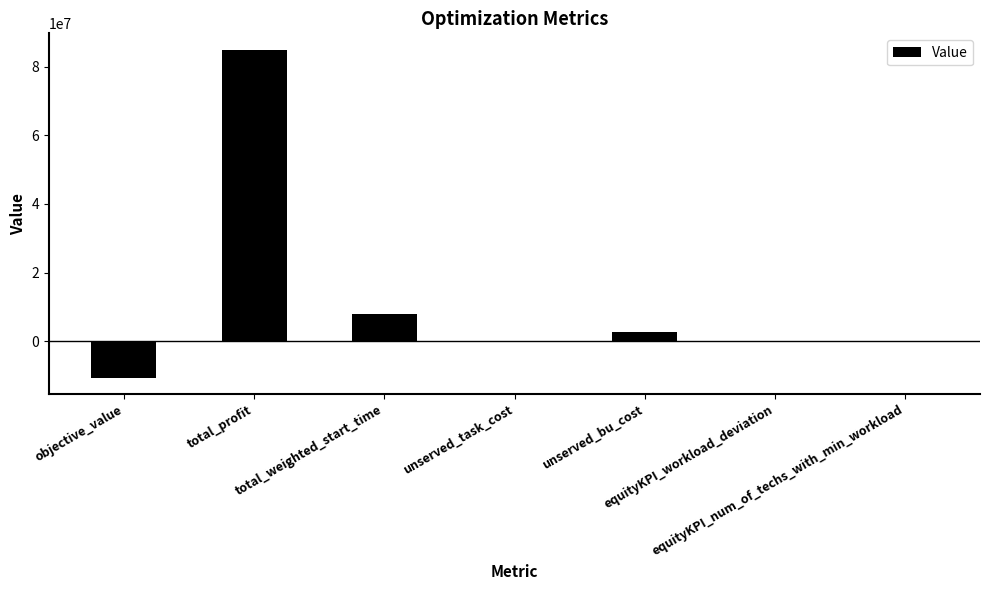

What is the maximum value shown in the chart?

84999911.2